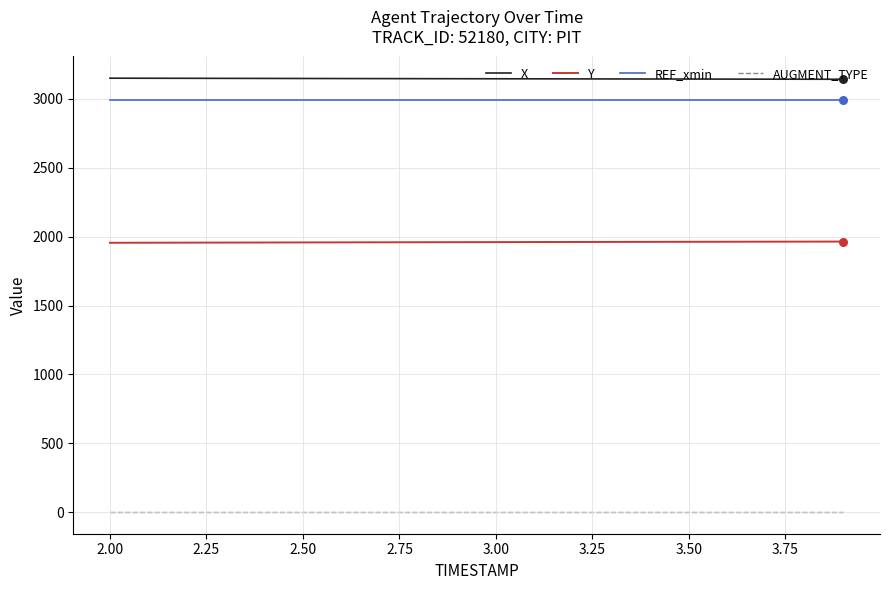

Which series has the largest total across all categories?

X